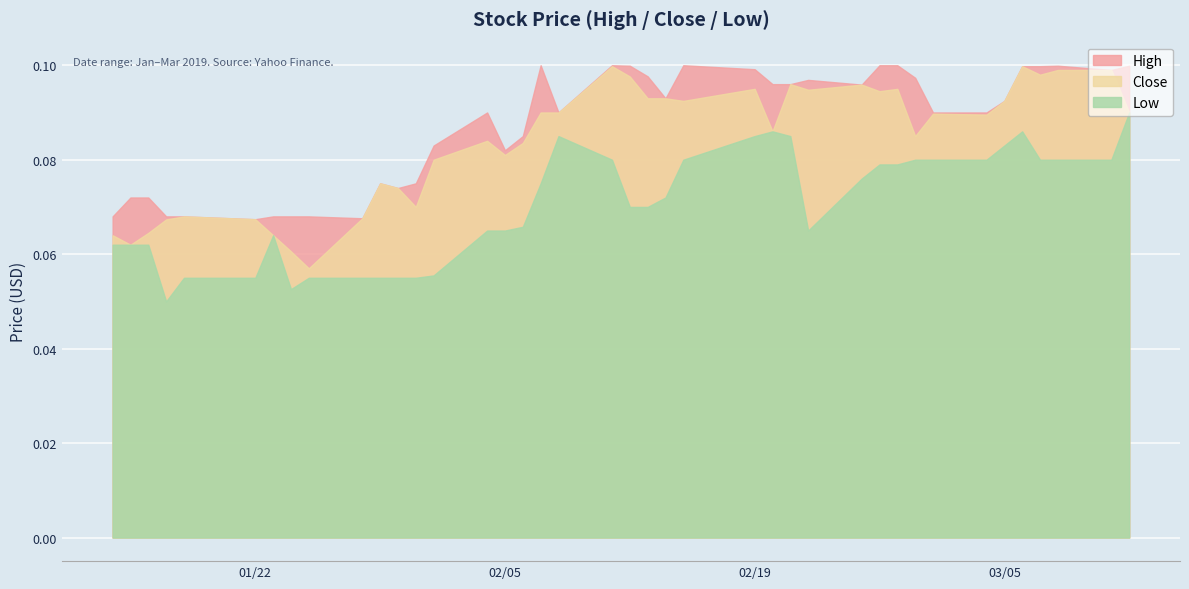

The value of Close at 24 is 0.1. True or false?

True